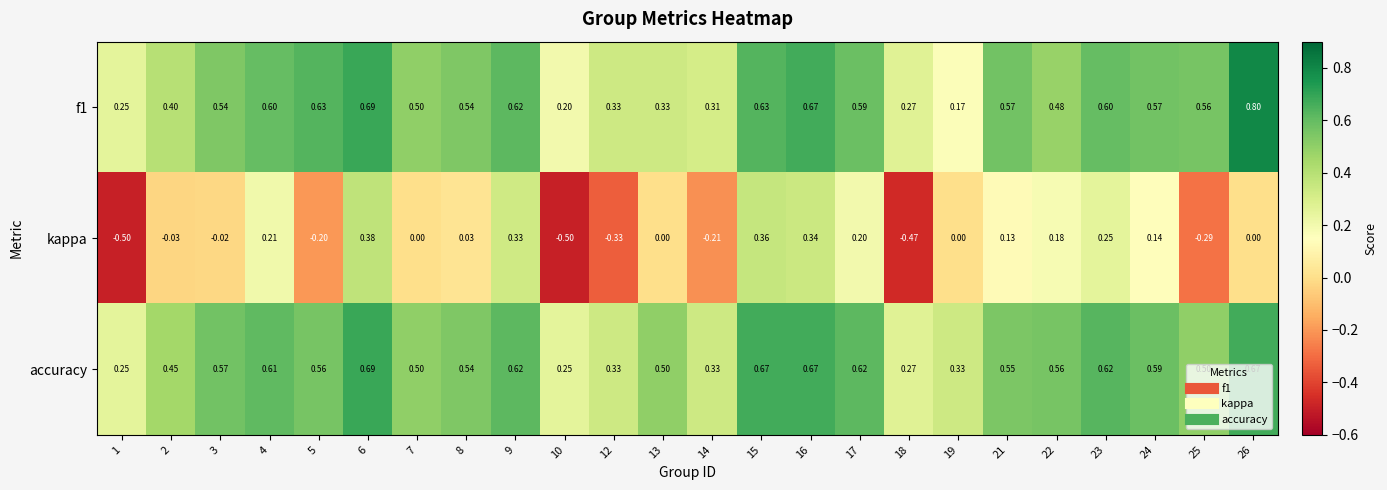

Which series has the largest range (max minus min)?

kappa